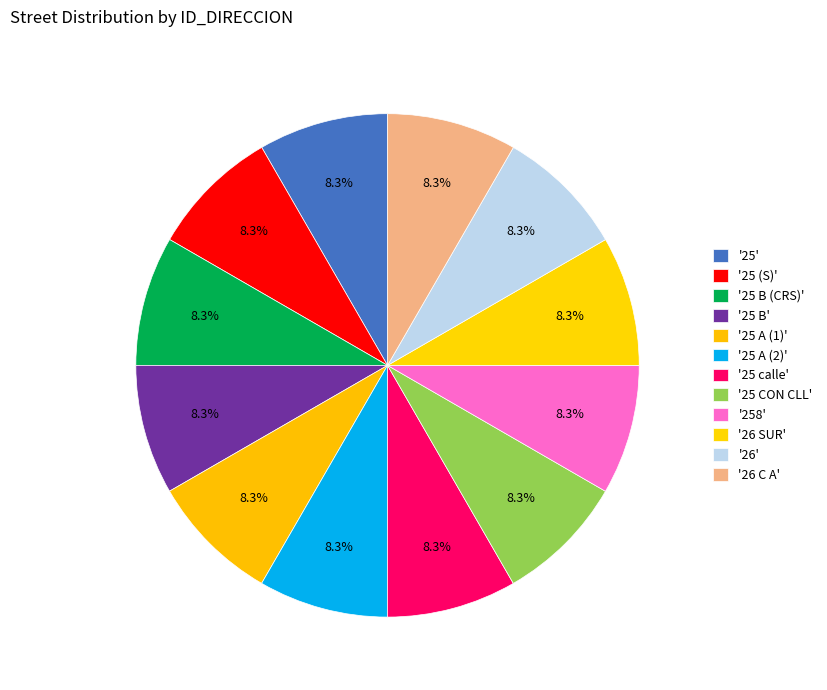

How many segments does this pie chart have?

12